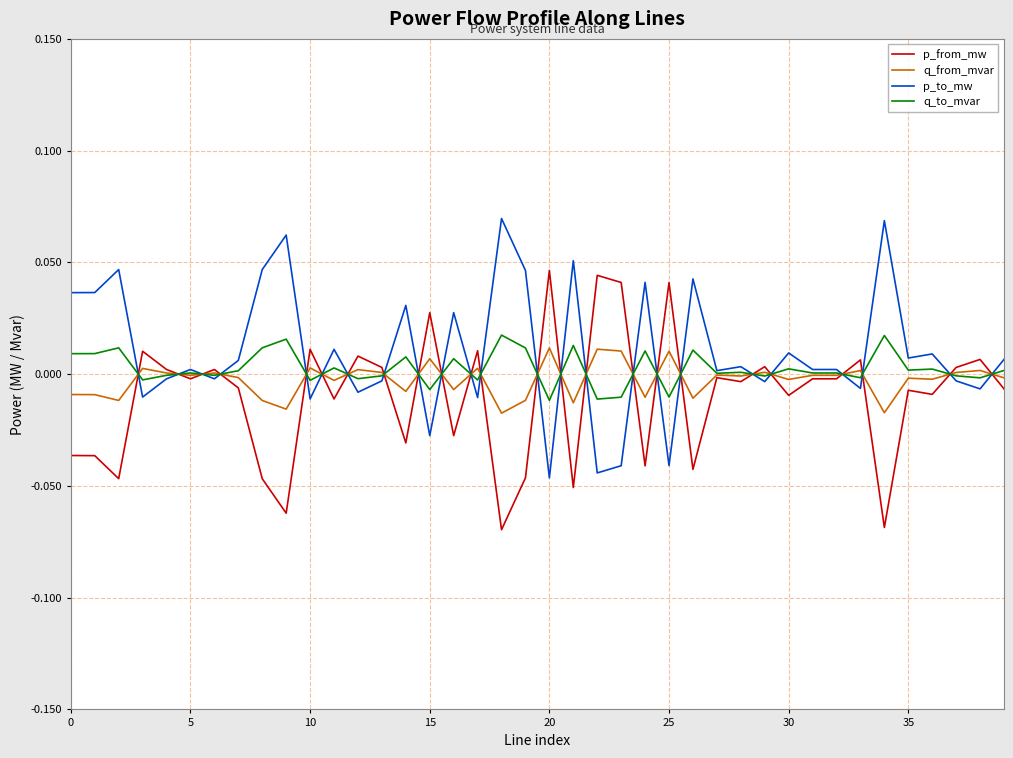

After their last crossing, which series has the higher values: p_from_mw or q_to_mvar?

q_to_mvar